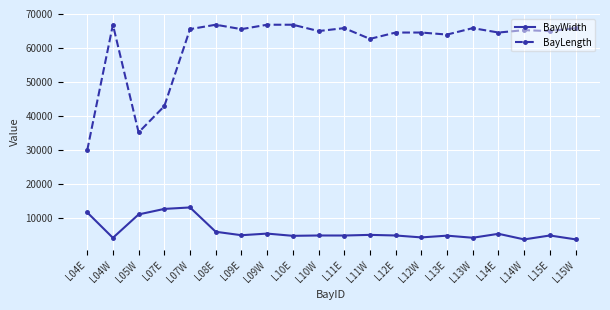

True or false: BayWidth and BayLength cross at least once.

False